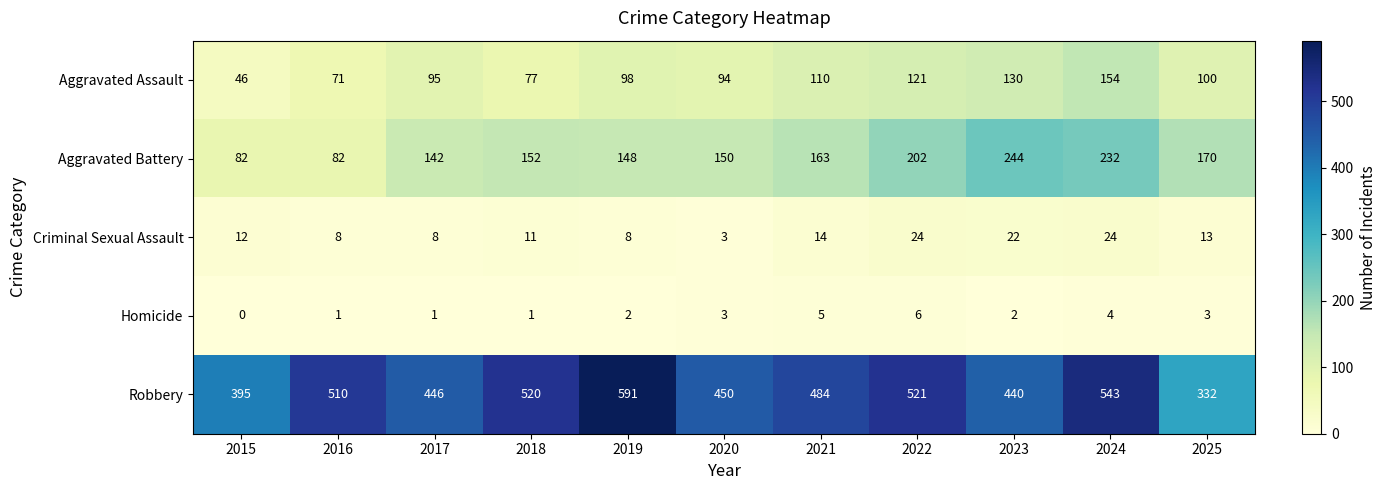

Which series has the largest range (max minus min)?

Robbery